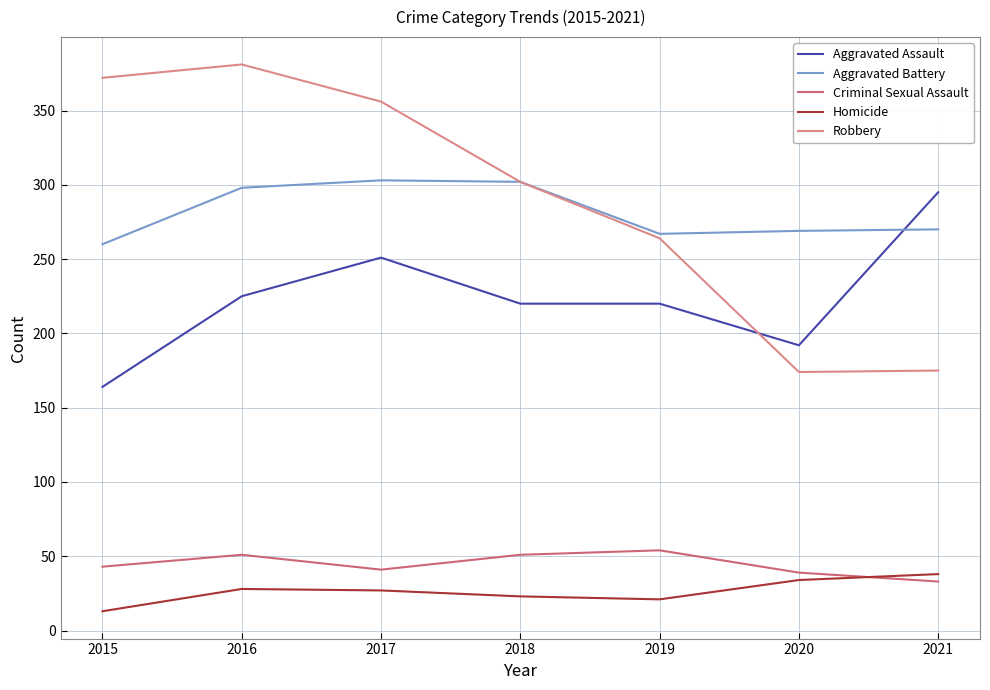

What is the total value across all series at 2018?

898